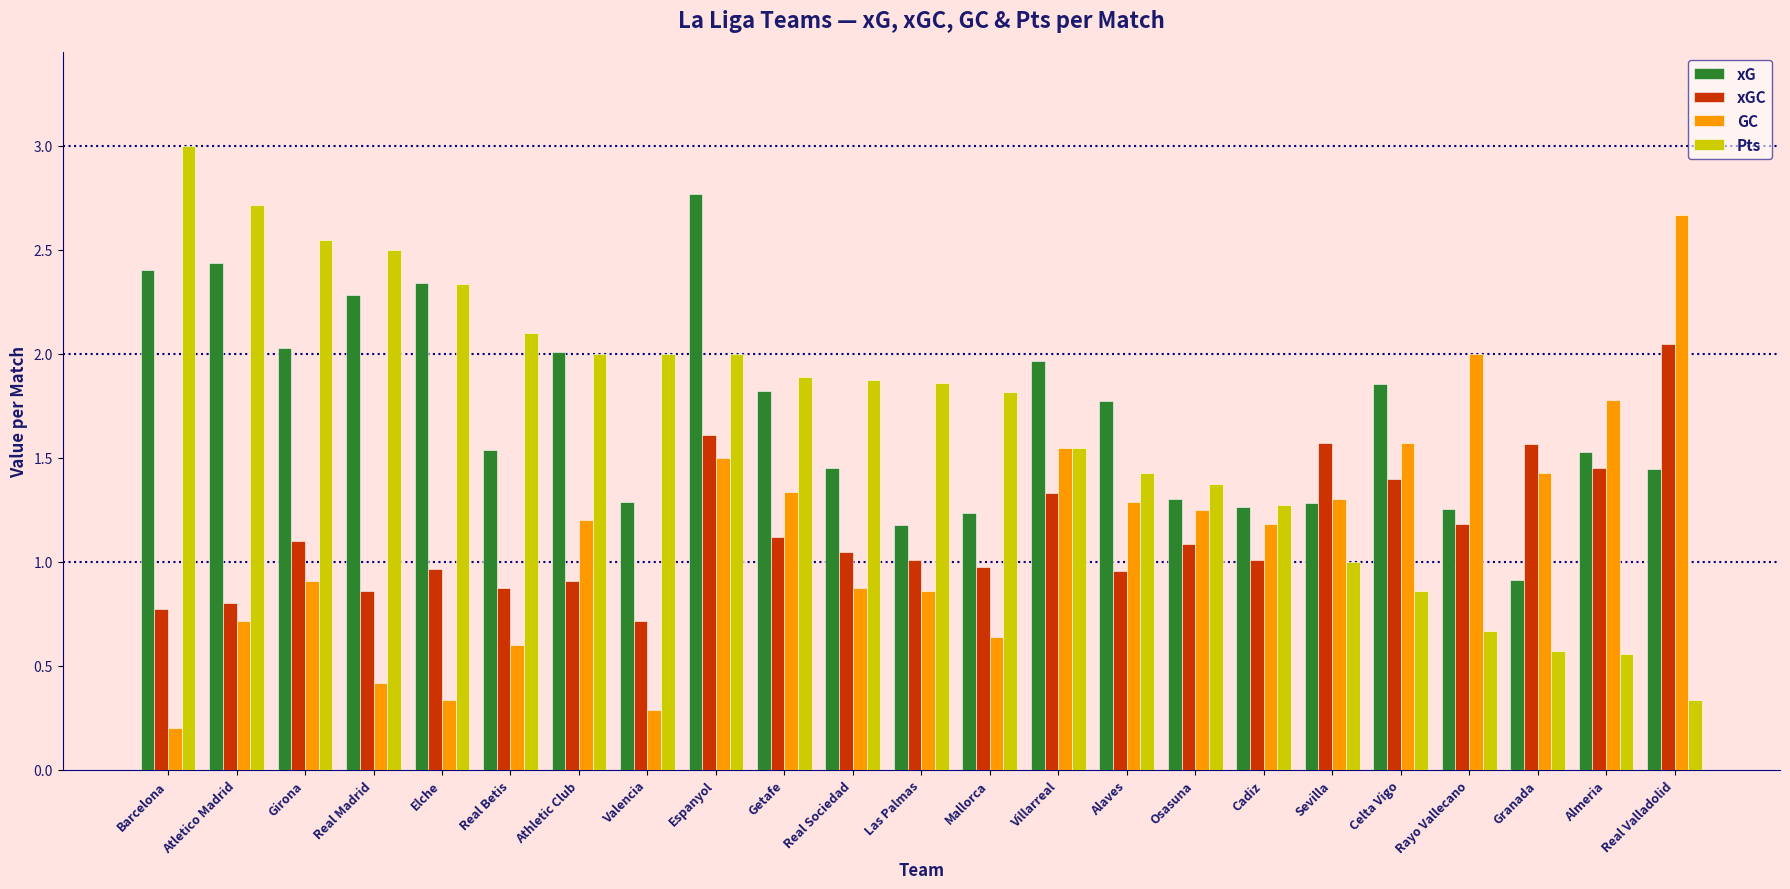

What is the label of the 11th bar from the right?

Mallorca